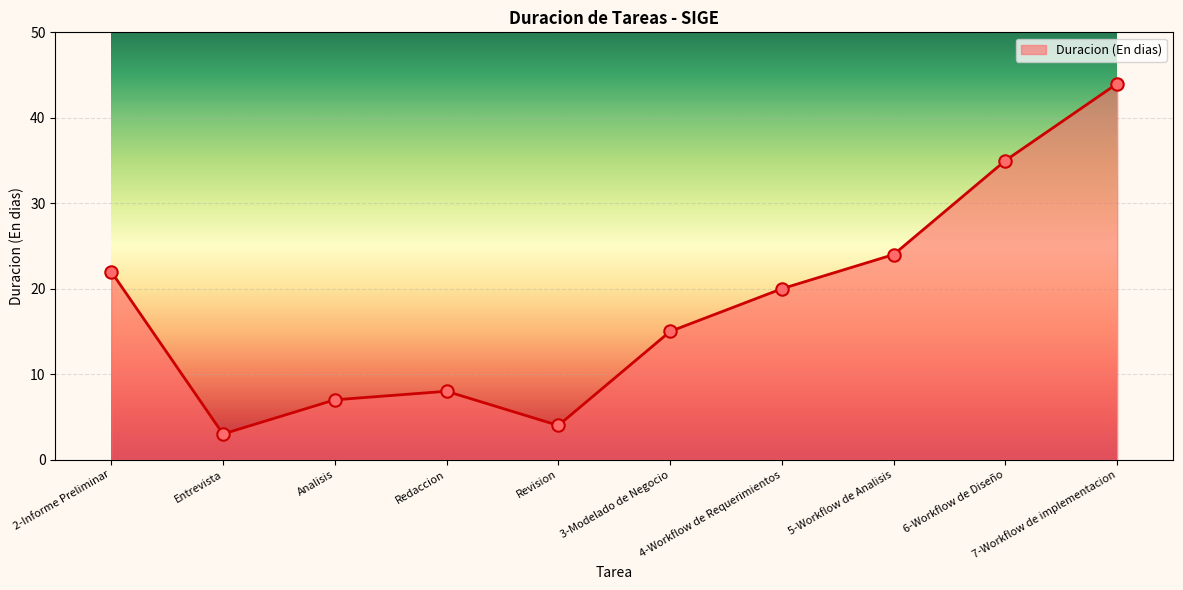

What is the ratio of the value at 6-Workflow de Diseño to the value at 3-Modelado de Negocio?

2.3